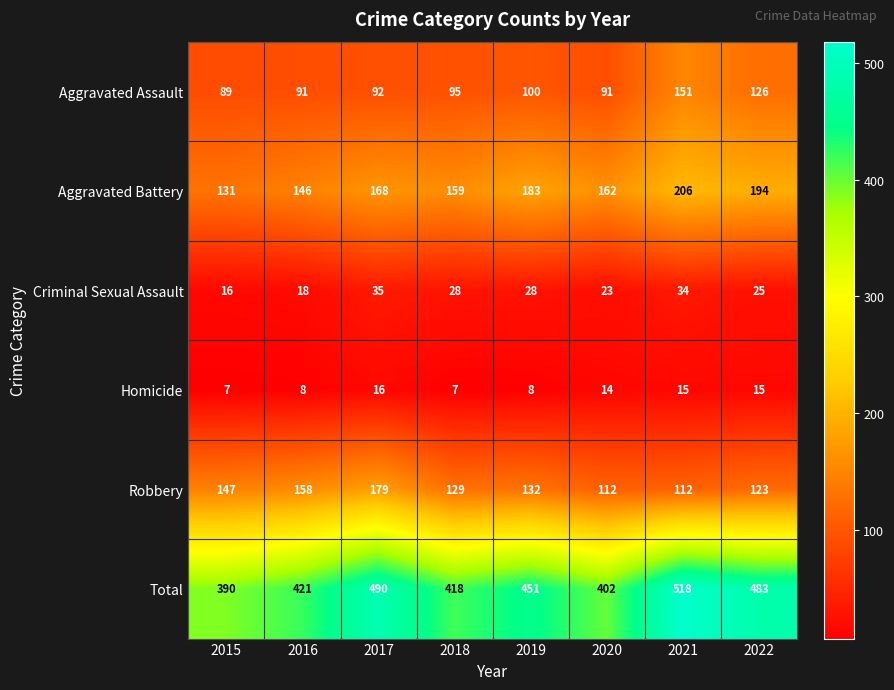

At how many categories does at least one series exceed 20?

8